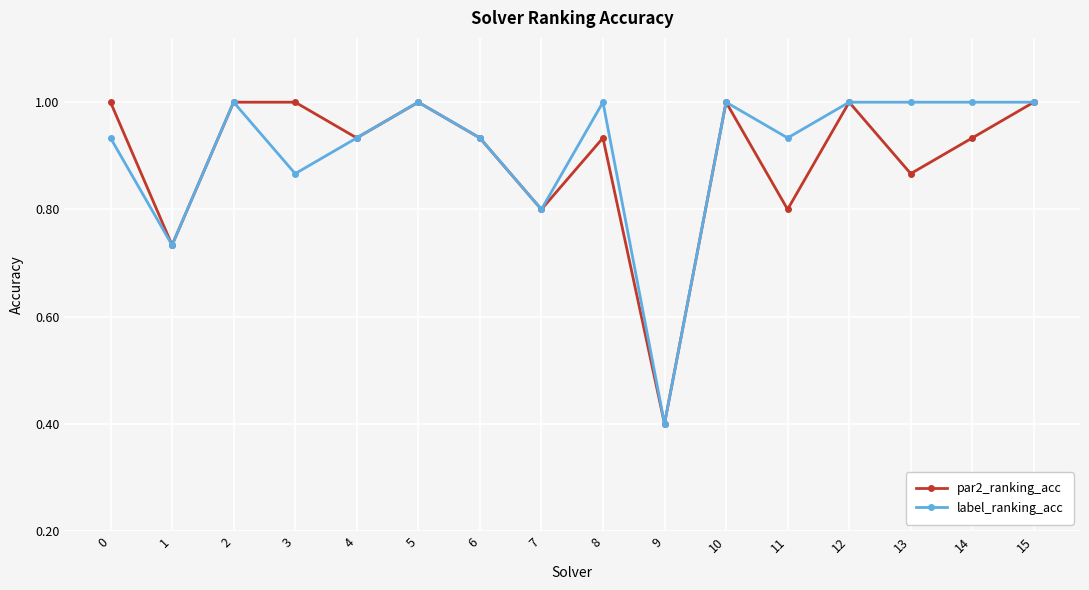

What is the sum of the par2_ranking_acc values at 13 and 8?

1.8